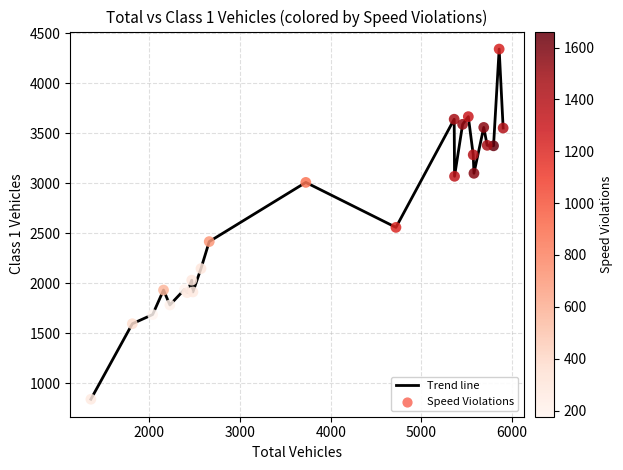

What is the maximum value shown in the chart?

4342